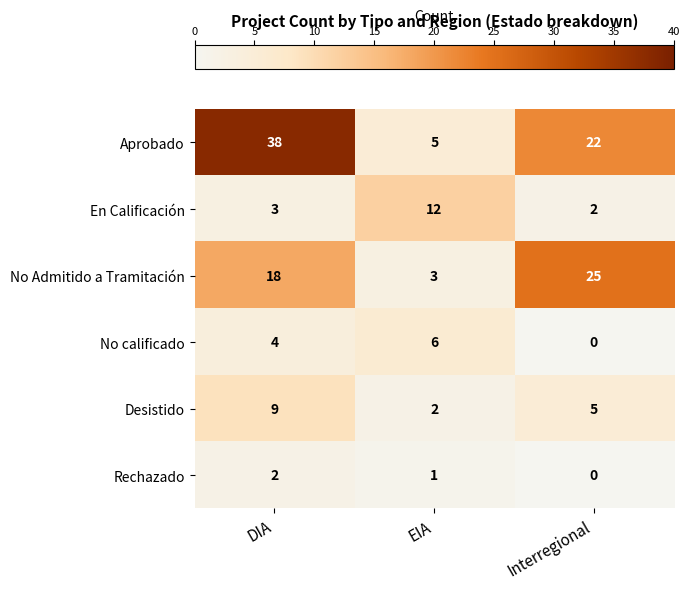

Reading left to right, list all the values displayed in this chart.

Aprobado: DIA=38	EIA=5	Interregional=22
En Calificación: DIA=3	EIA=12	Interregional=2
No Admitido a Tramitación: DIA=18	EIA=3	Interregional=25
No calificado: DIA=4	EIA=6	Interregional=0
Desistido: DIA=9	EIA=2	Interregional=5
Rechazado: DIA=2	EIA=1	Interregional=0